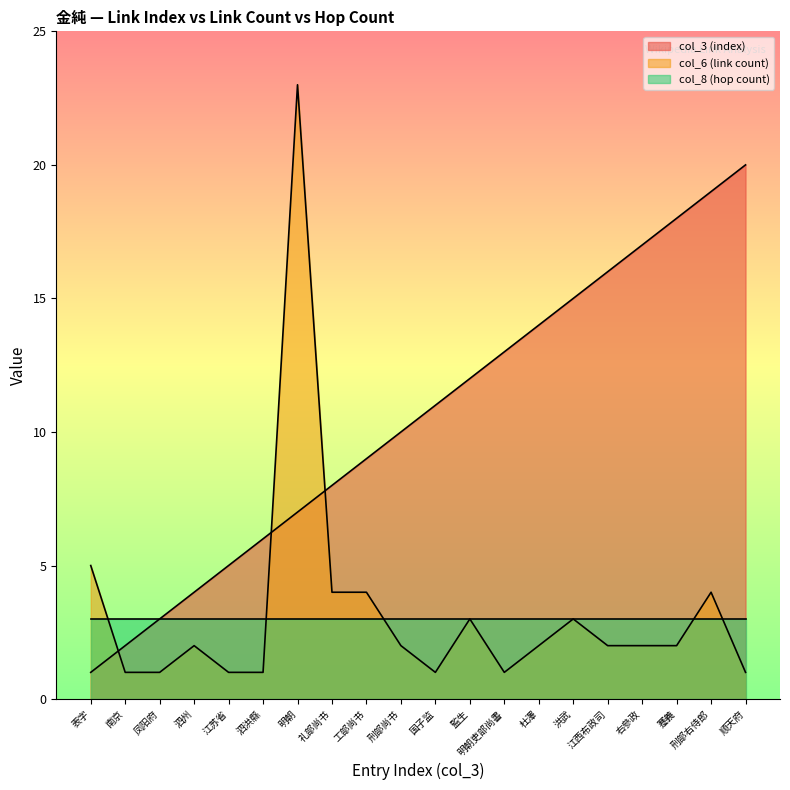

At which category is the sum across all series the highest?

明朝